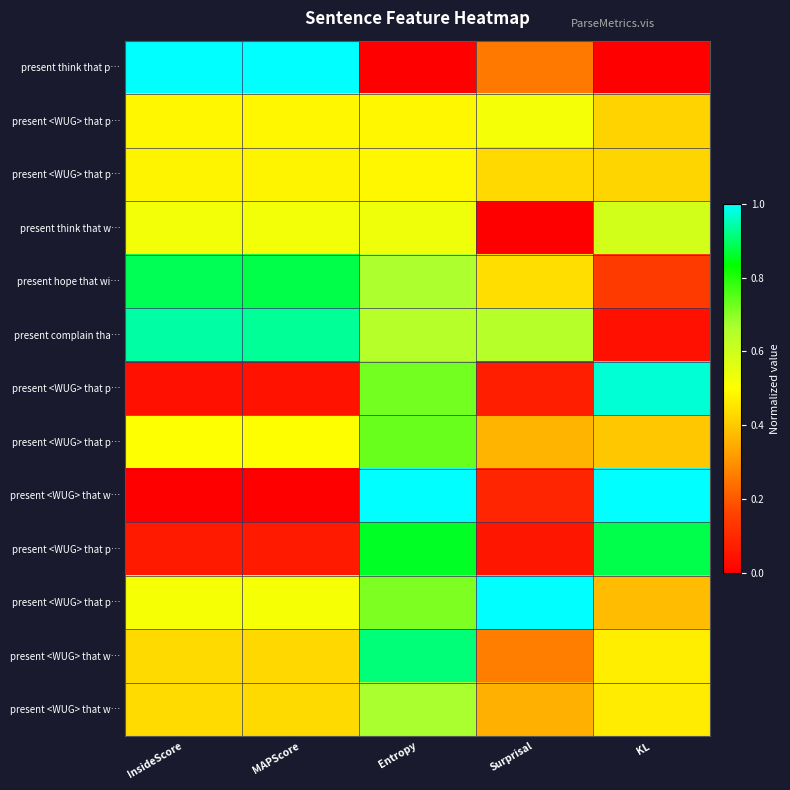

How many series are shown in this chart?

13